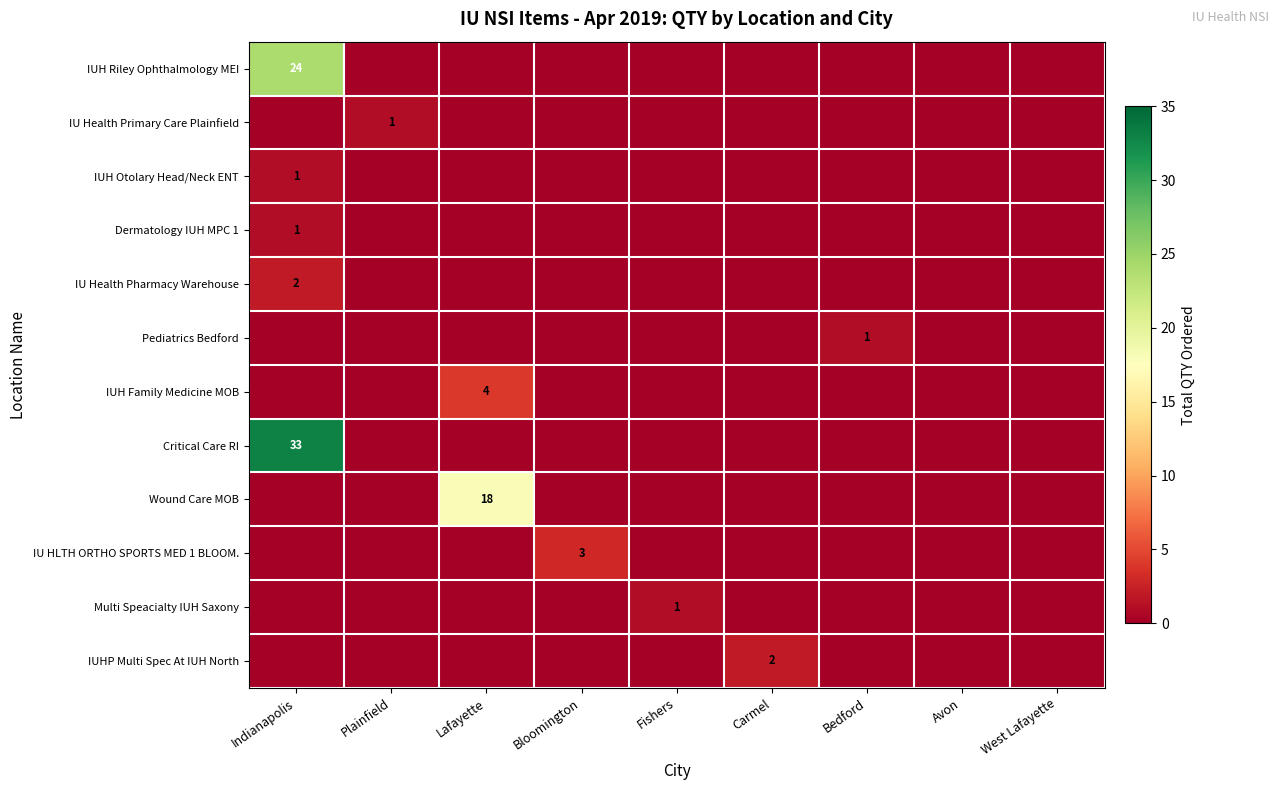

At how many categories does at least one series exceed 22?

1